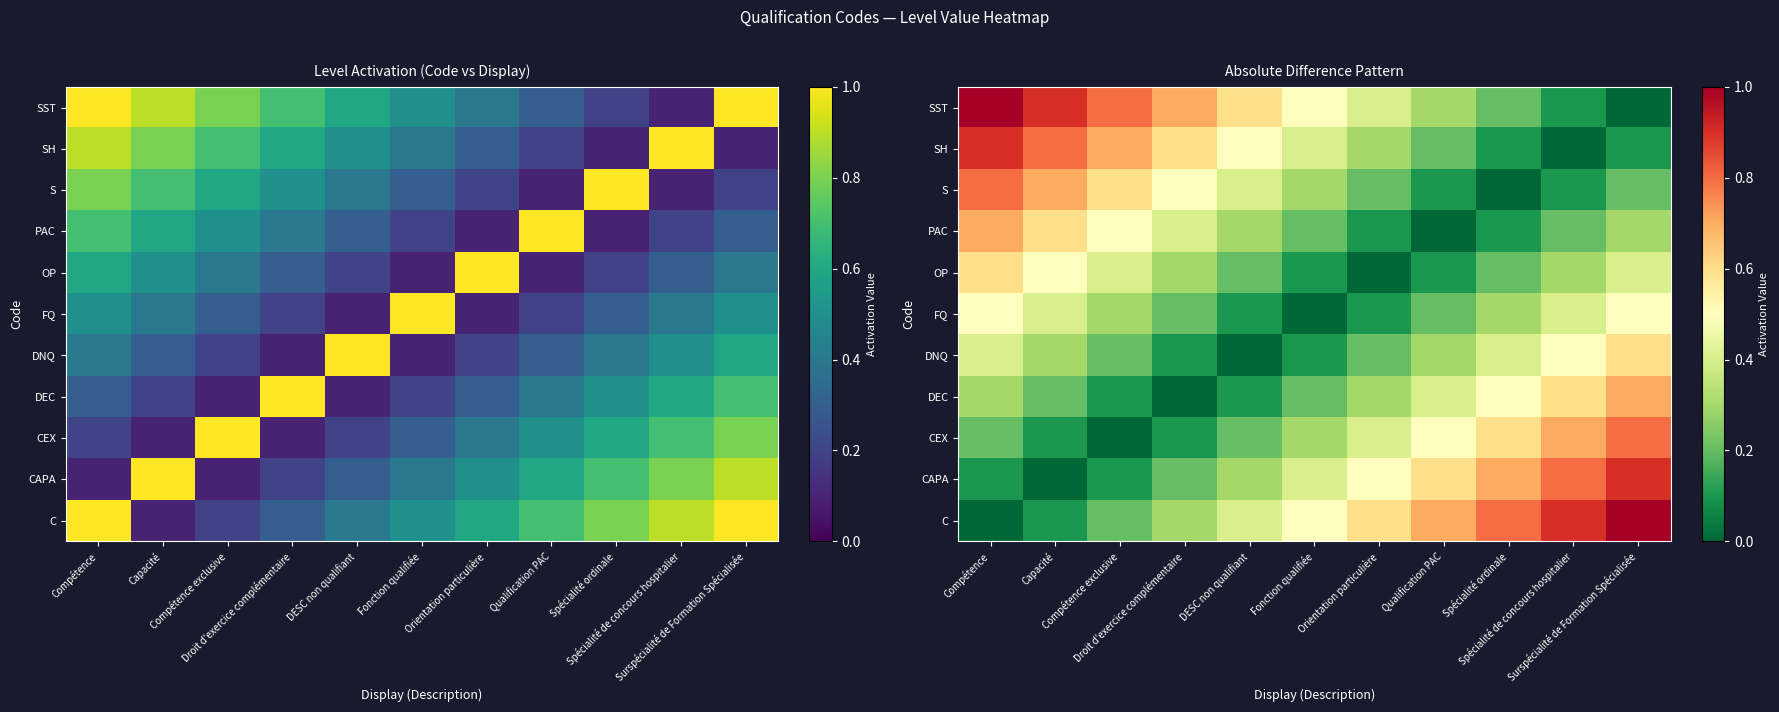

How many data points in SST are above 0?

10